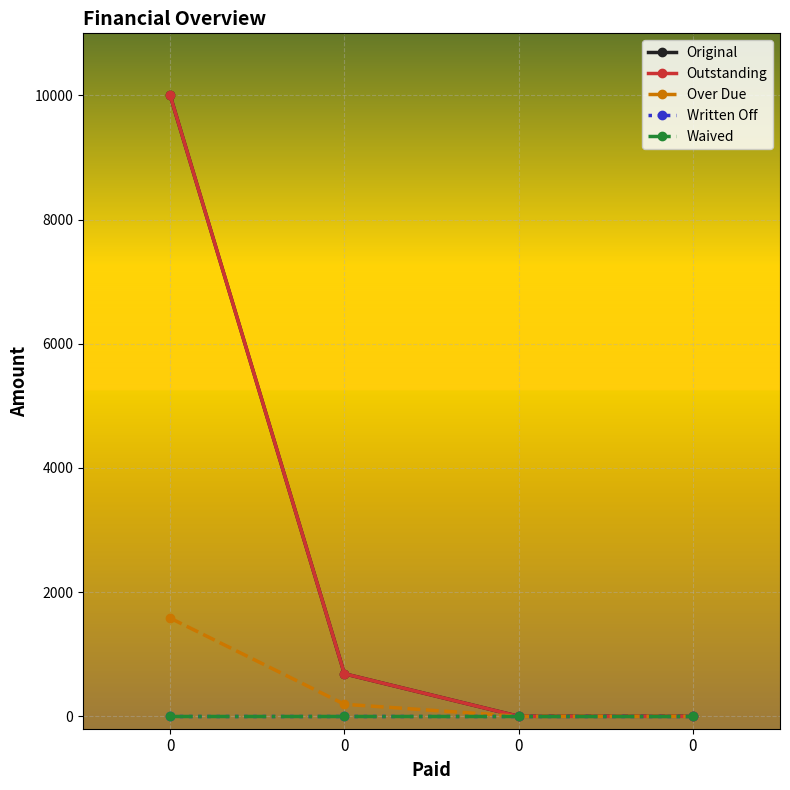

Does the chart display data point markers on the line(s)?

Yes